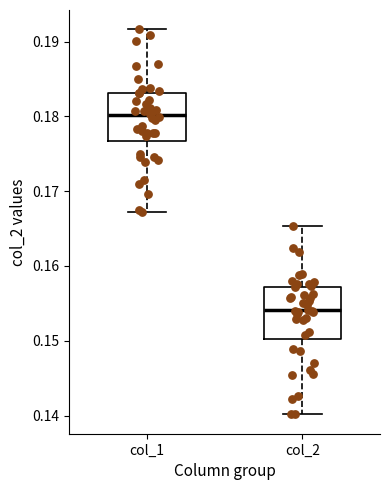

Reading left to right, read every box against the y-axis: the position of its median line, the range the box covers, and the ends of its whiskers. The values are not printed on the chart, so give them approximately, as read against the axis.

col_1: median 0.180, box 0.177 to 0.183, whiskers 0.167 to 0.192
col_2: median 0.154, box 0.150 to 0.157, whiskers 0.140 to 0.165